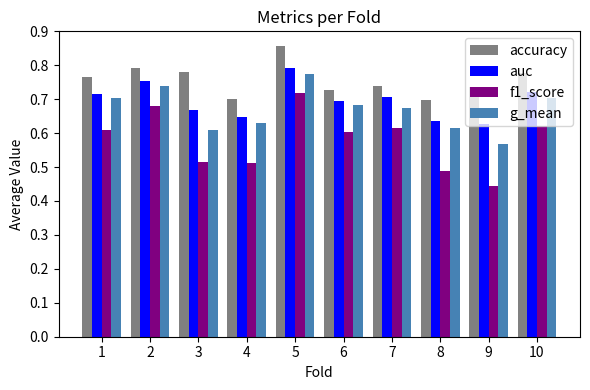

True or false: auc has a value of 1.3 at 1.

False